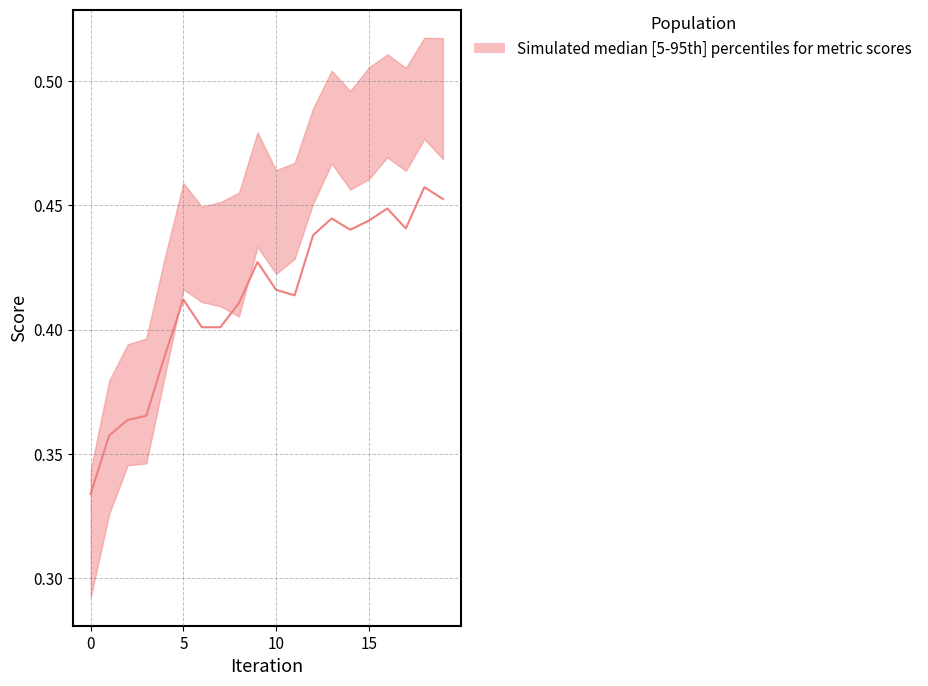

The chart shows a value of 0.4 at 15. True or false?

True